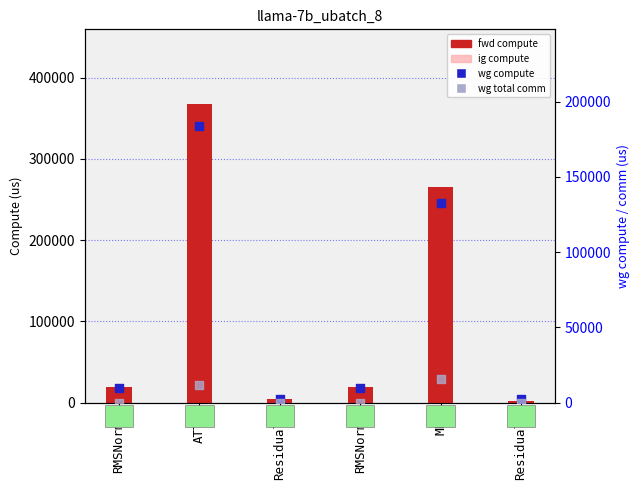

What are all the series names shown in the legend?

fwd compute, ig compute, wg compute, wg total comm